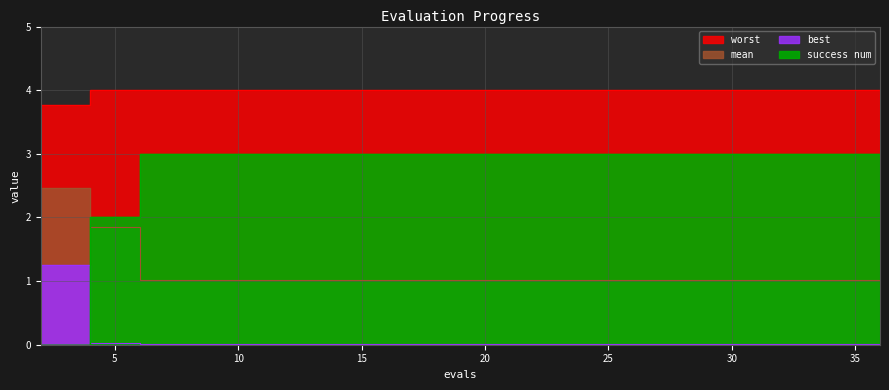

Is it true that worst equals 1.1 at 36?

False